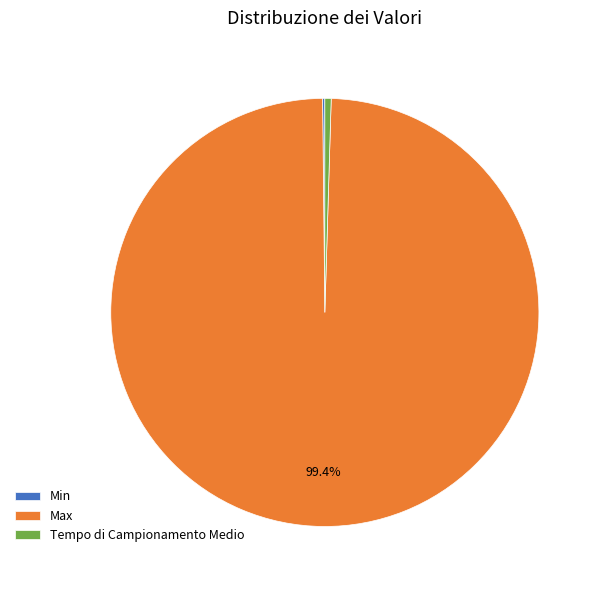

To the nearest percent, what is the difference between the largest and smallest slice percentages?

99%